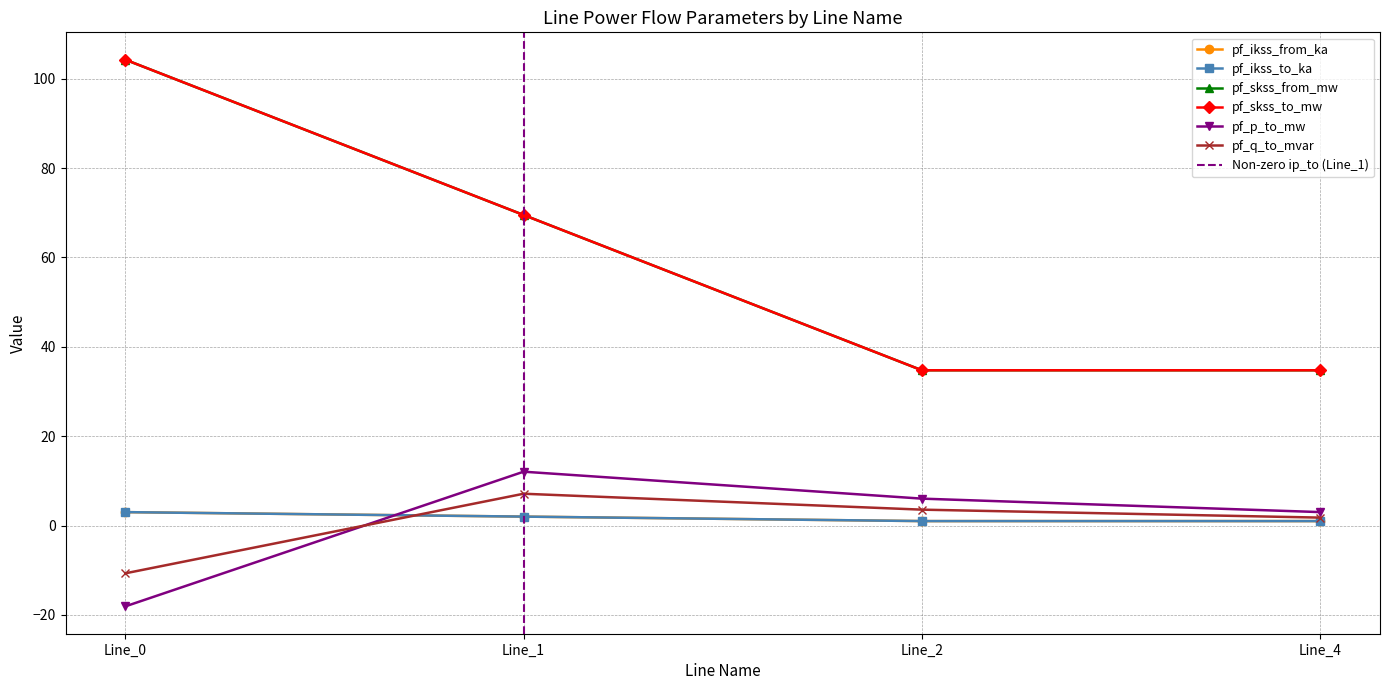

What is the total value across all series at Line_4?

76.3